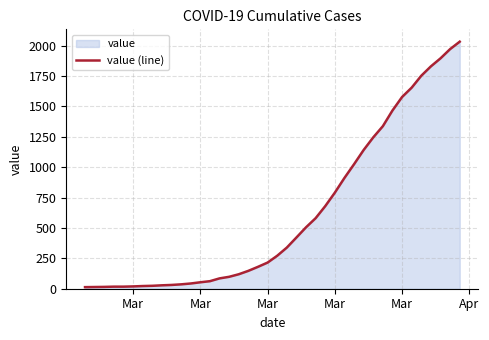

What is the greatest value displayed?

2032